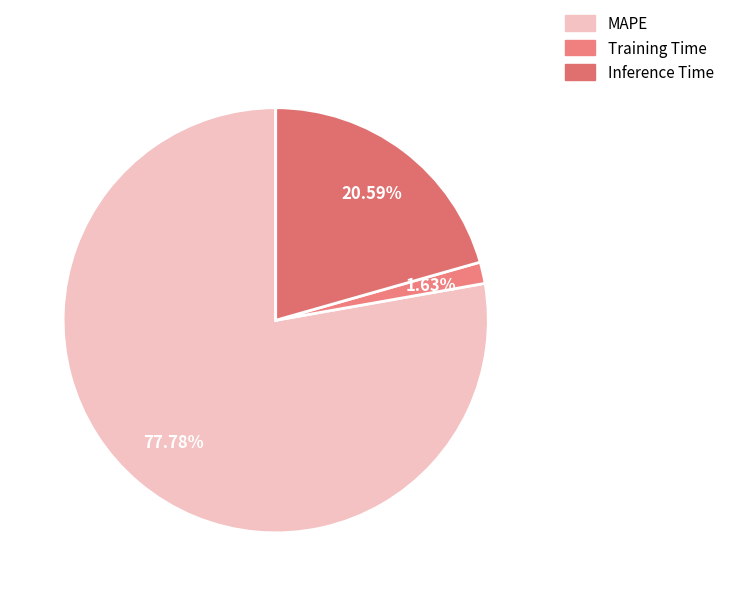

The Inference Time slice represents 15% of the pie. True or false?

False